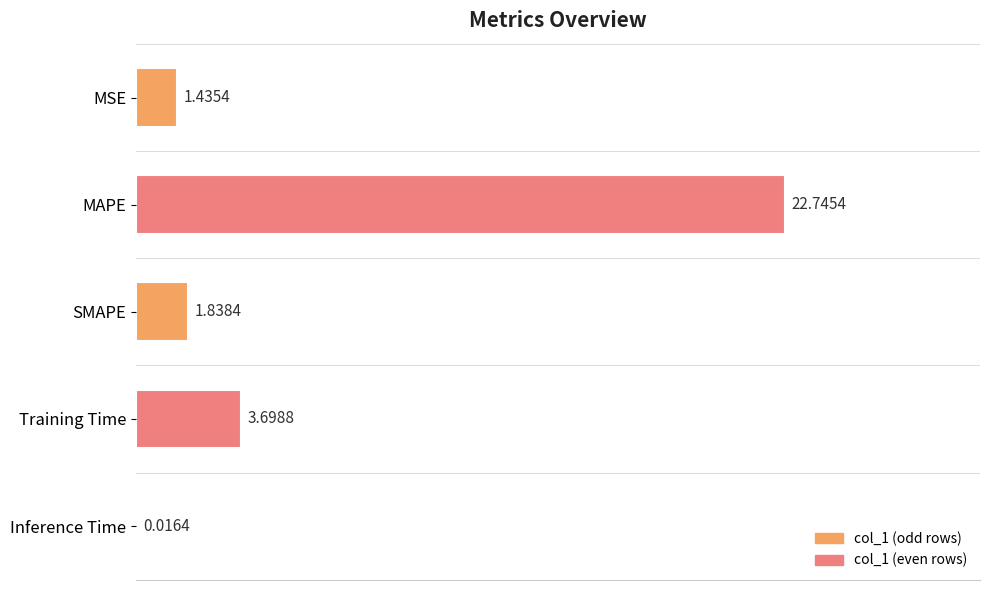

At which category does the chart reach its peak across all series?

MAPE